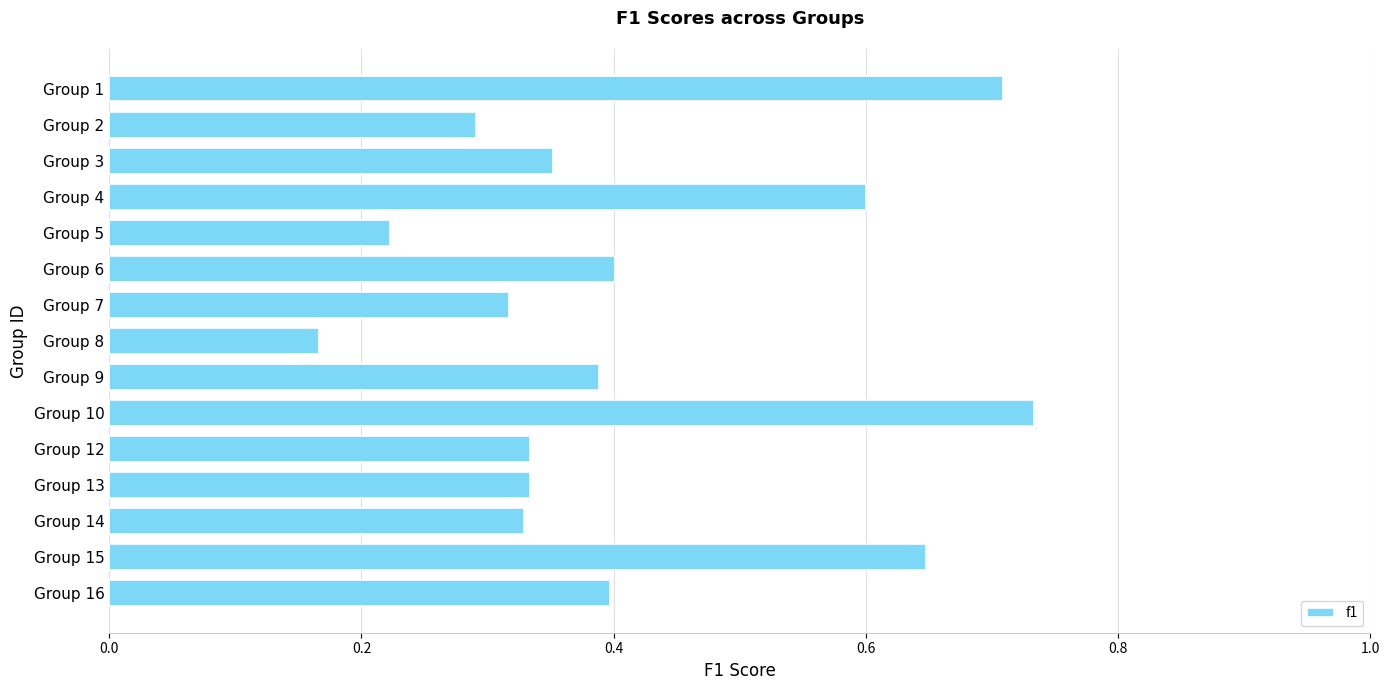

What is the change in value from Group 2 to Group 6?

+0.1